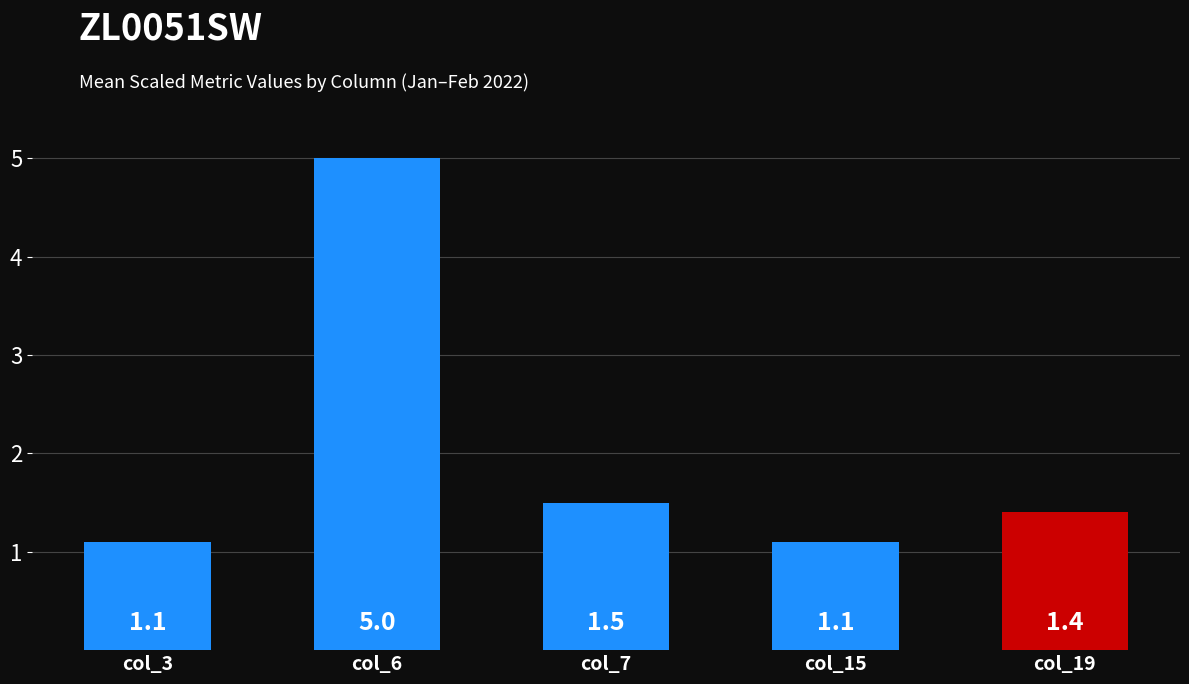

Which has a higher value, col_6 or col_7?

col_6